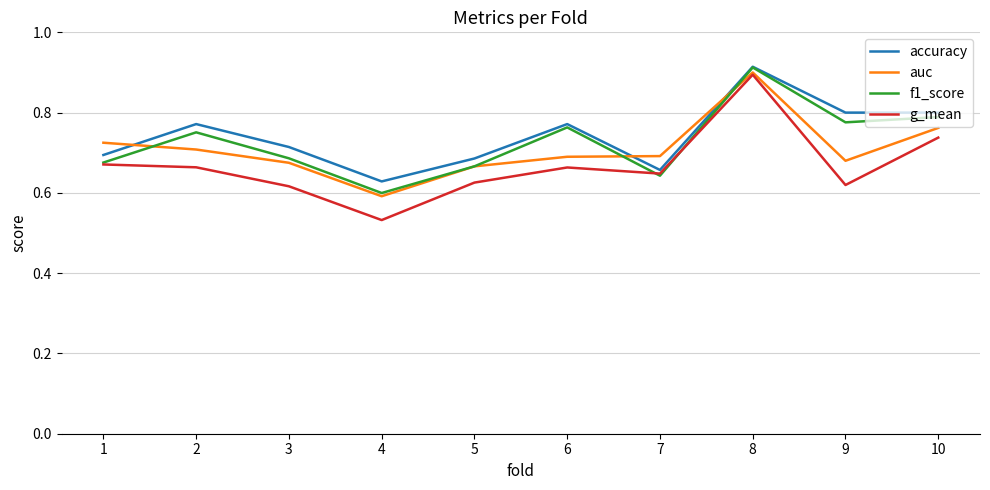

Between 7 and 8, which series saw the biggest shift?

f1_score